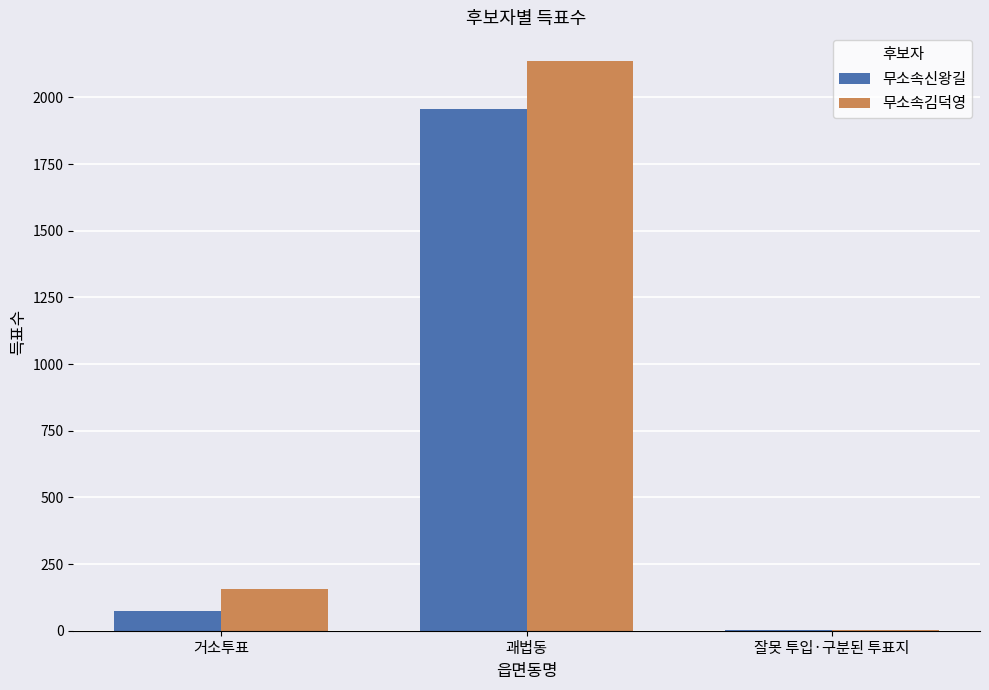

What is the greatest value displayed?

2137